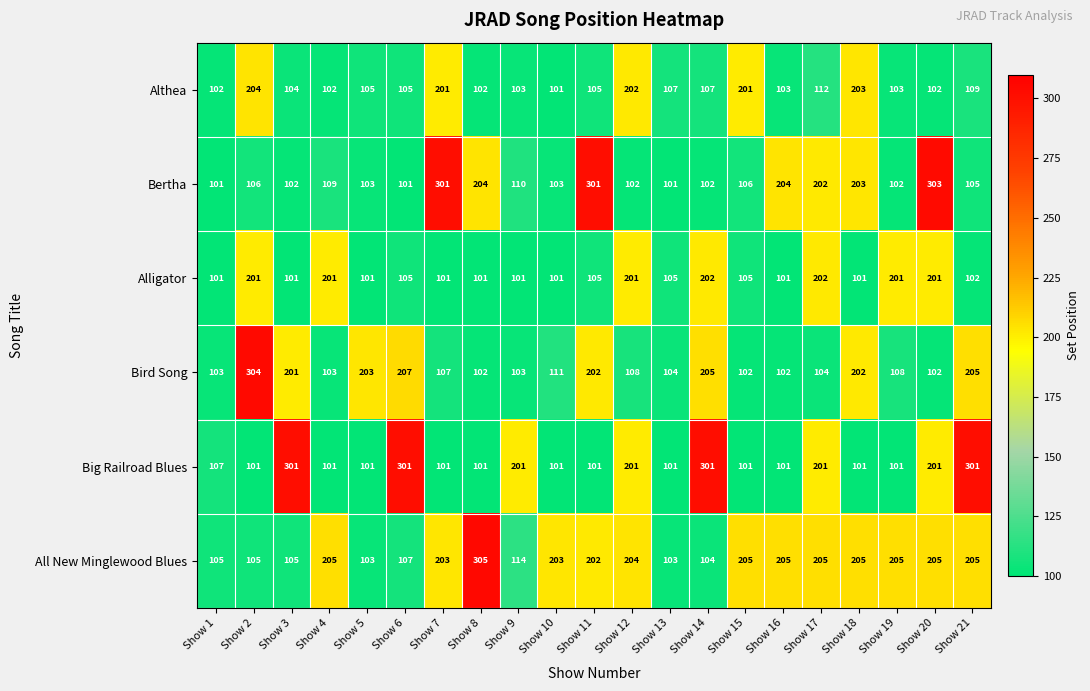

Which series changed the most between Show 6 and Show 12?

Big Railroad Blues